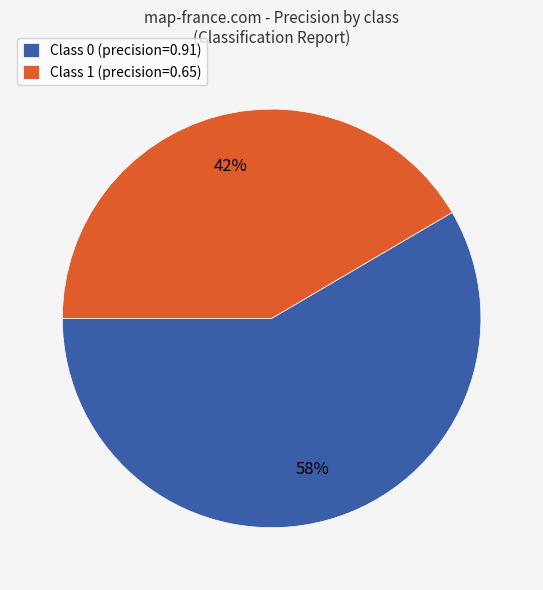

How many slices are in this pie chart?

2